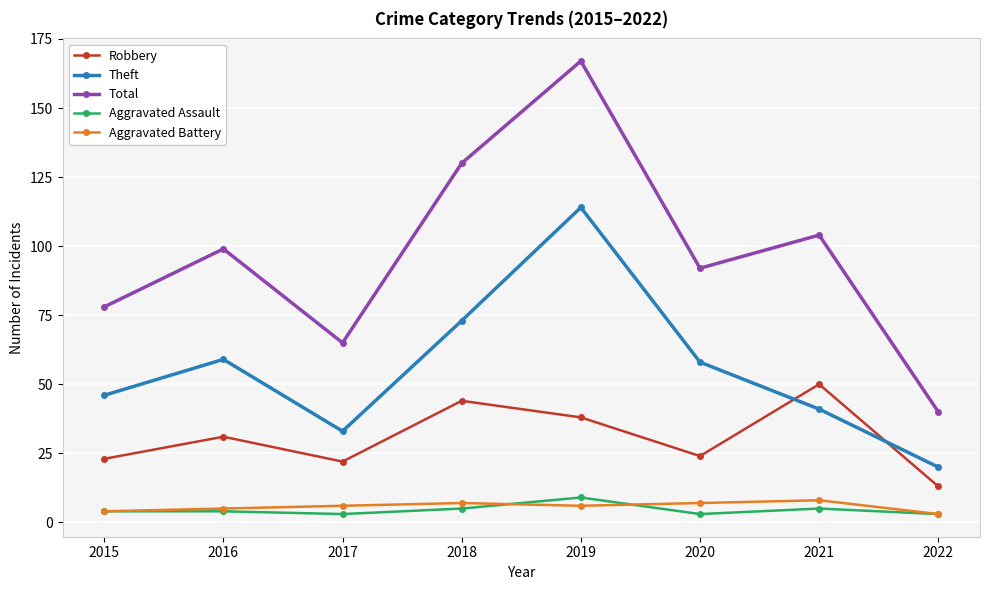

What is the total value across all series at 2021?

208